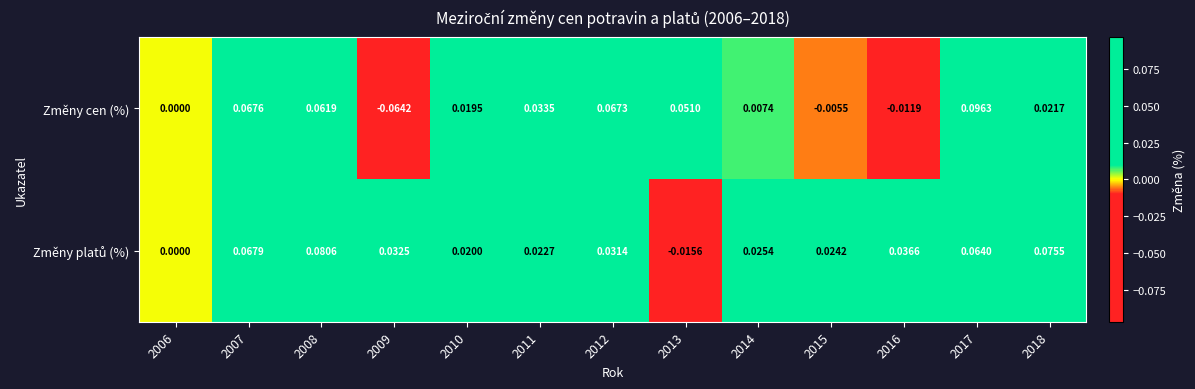

At which category is the sum across all series the highest?

2017